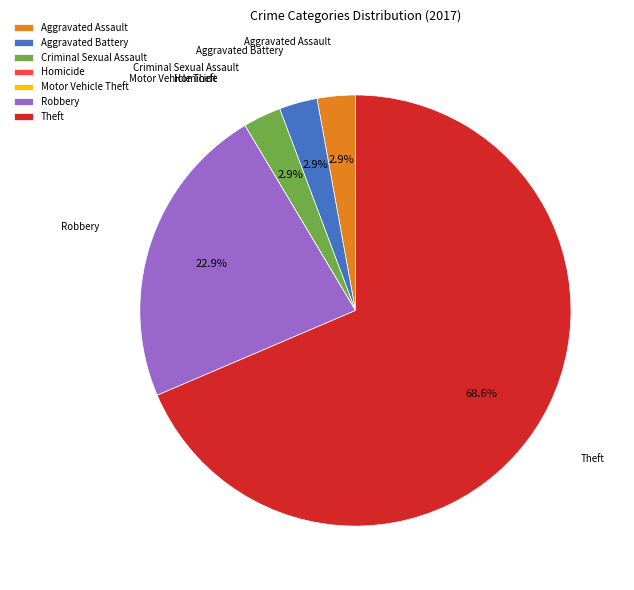

The Aggravated Battery slice represents 9% of the pie. True or false?

False